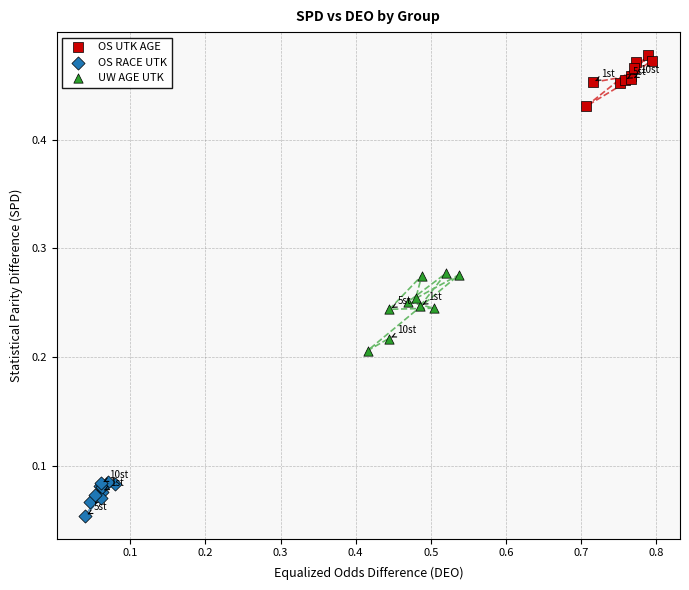

Which series reaches the minimum Y coordinate?

OS RACE UTK